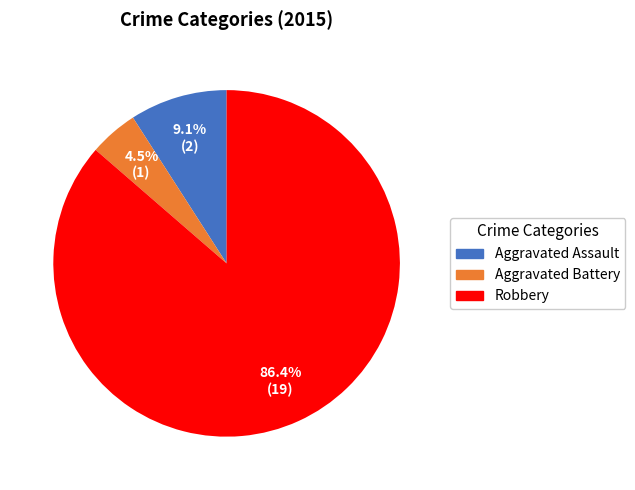

Count the number of slices in the pie.

3